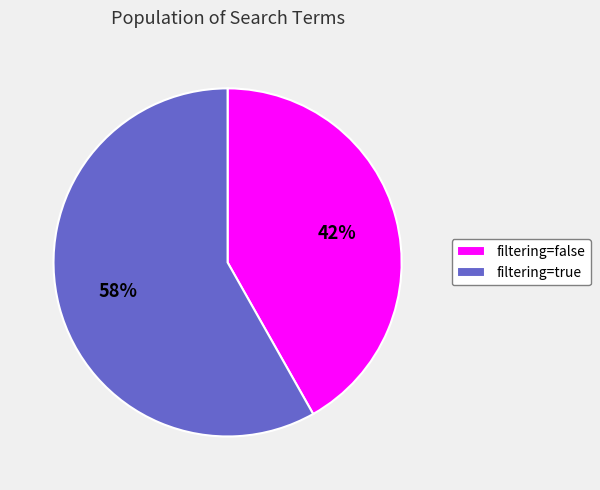

Is the sum of filtering=true and filtering=false greater than half?

Yes